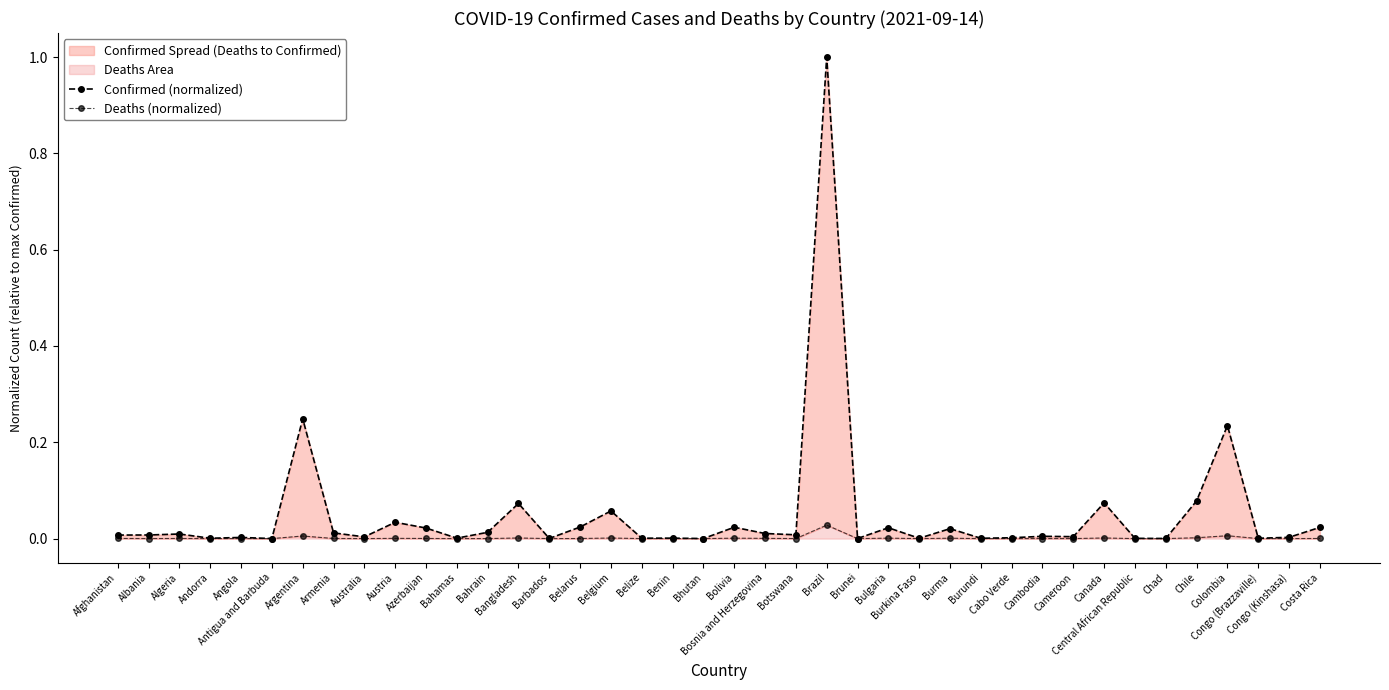

True or false: Deaths (normalized) and Confirmed (normalized) cross at least once.

False